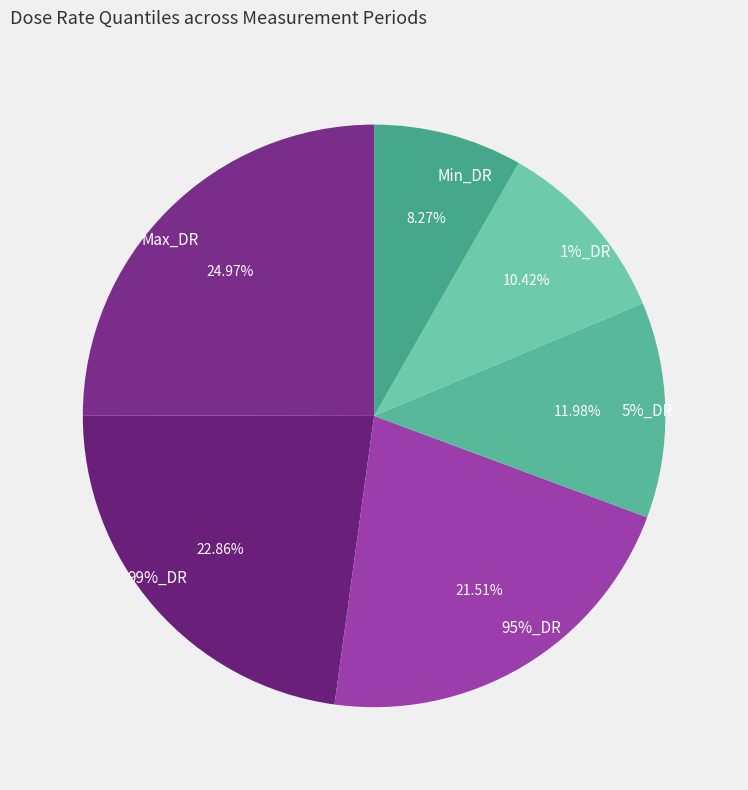

How many slices are in this pie chart?

6